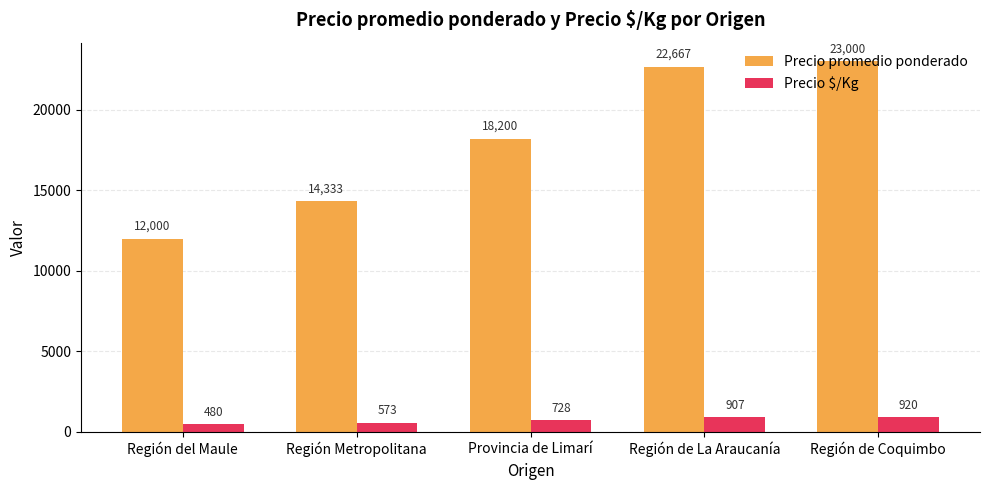

The Precio $/Kg series shows 480 at Región del Maule. True or false?

True